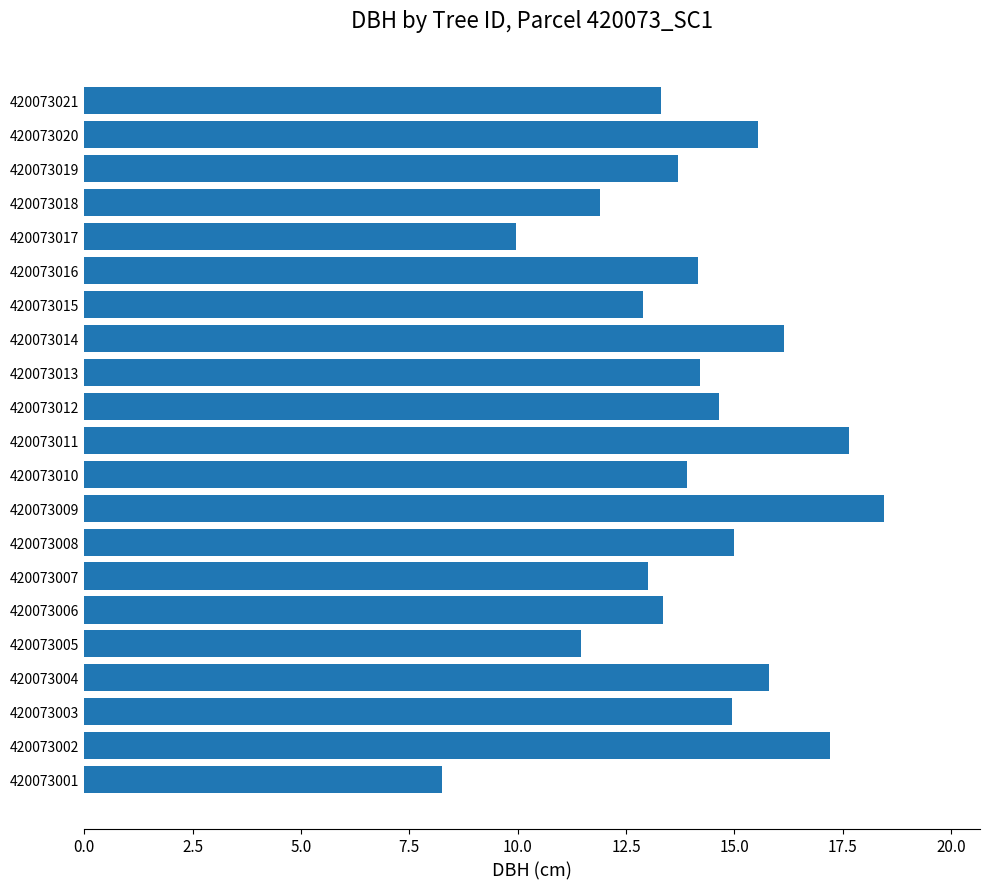

Does the chart contain any negative values?

No